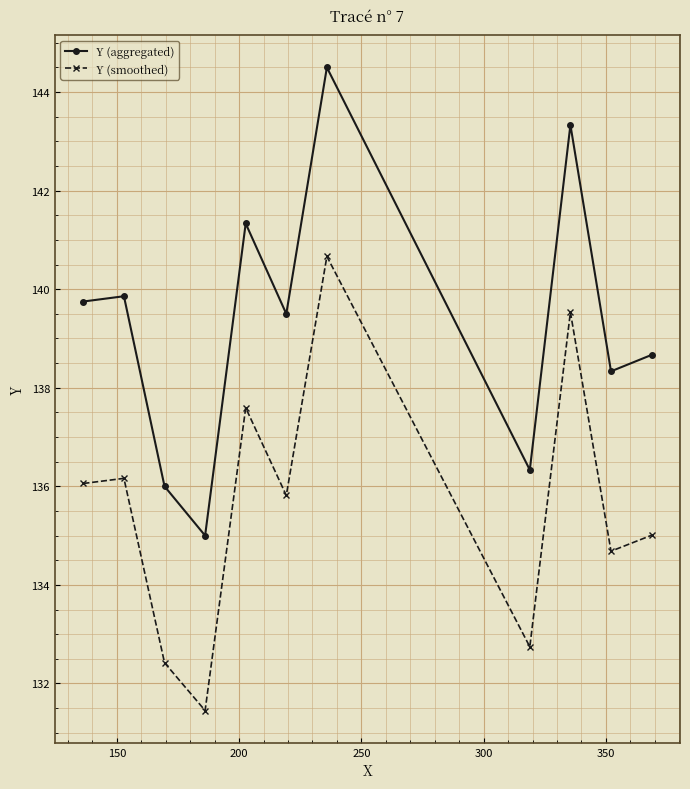

True or false: Y (smoothed) and Y (aggregated) cross at least once.

False